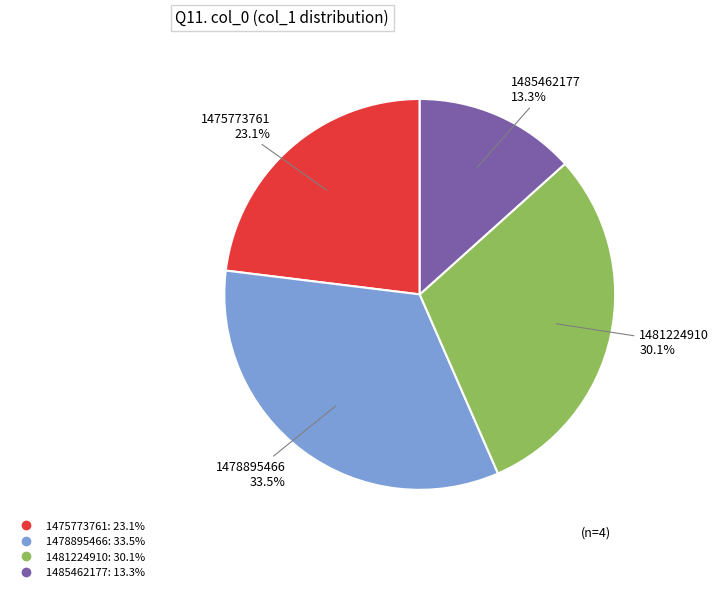

How many segments does this pie chart have?

4